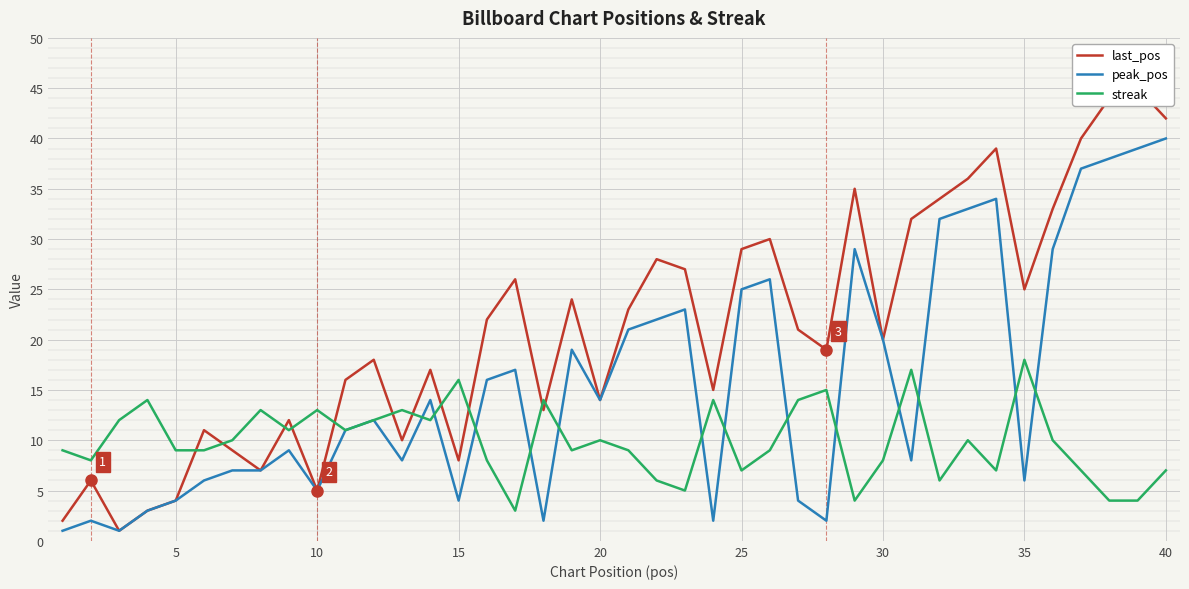

Is it true that streak equals 13 at 30?

False